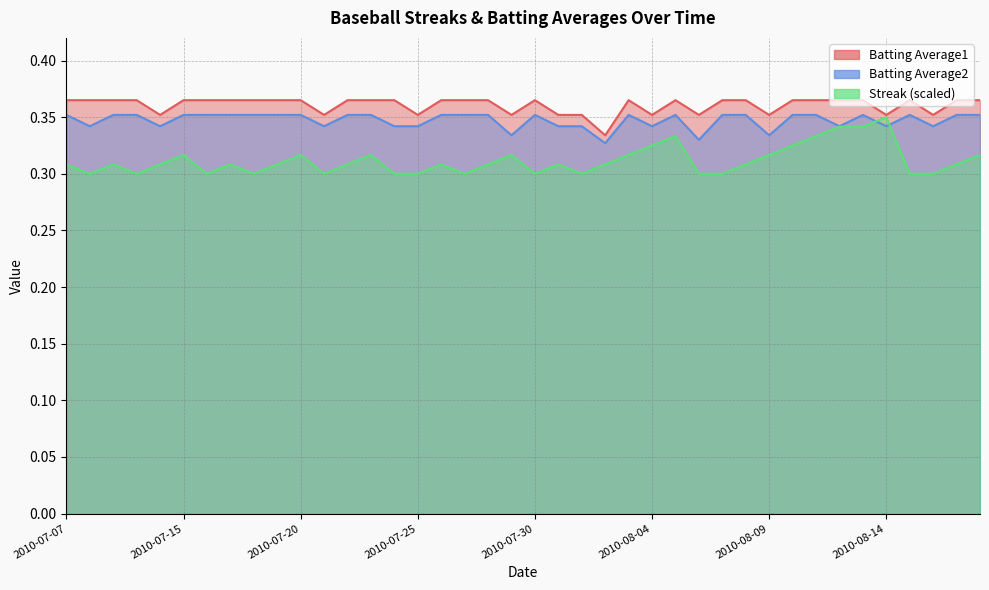

True or false: Streak and Batting Average1 intersect in this chart.

False